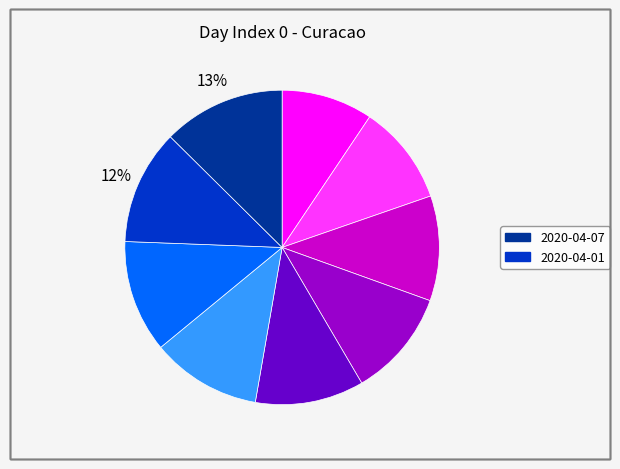

Is there any slice that represents more than half of the pie?

No